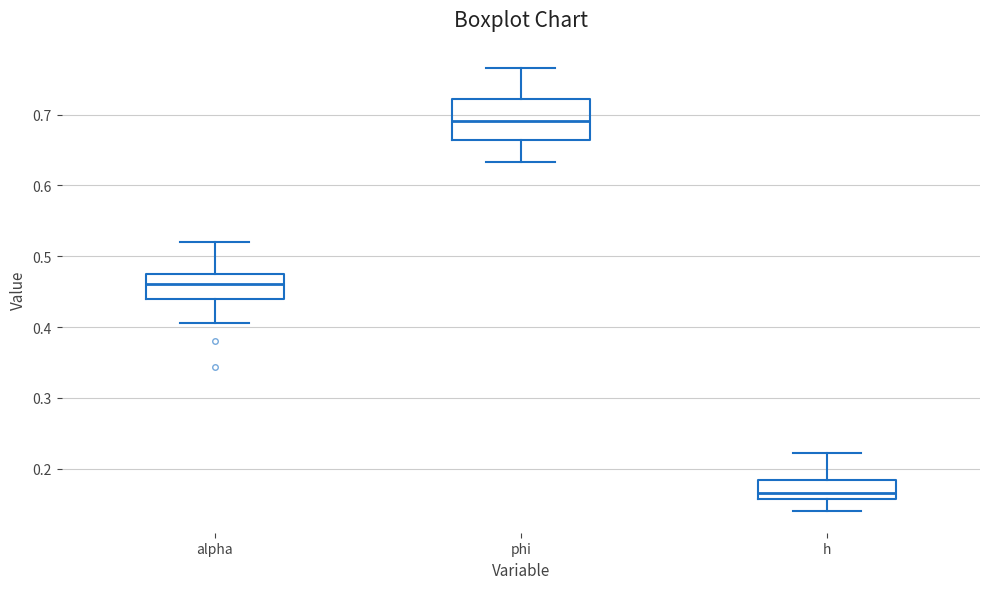

Where is the upper edge of the box for alpha on the y-axis? The values are not printed on the chart, so give them approximately, as read against the axis.

0.48